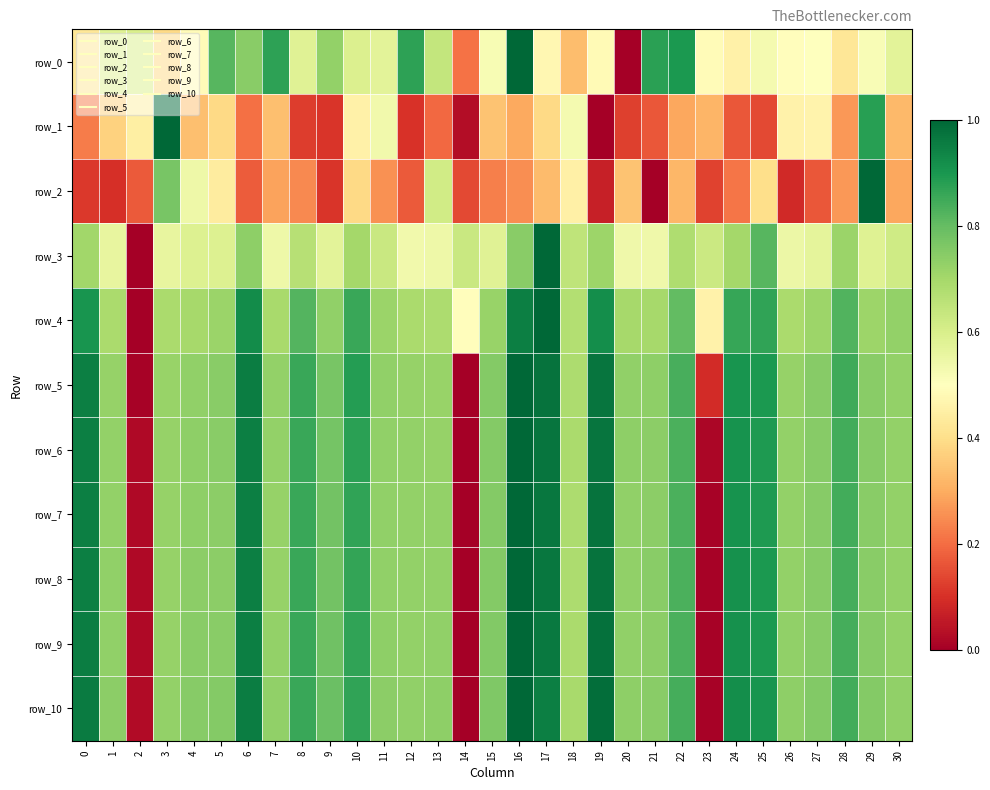

Rank the series at 24 from lowest to highest value.

row_1, row_2, row_0, row_3, row_4, row_5, row_6, row_7, row_8, row_9, row_10